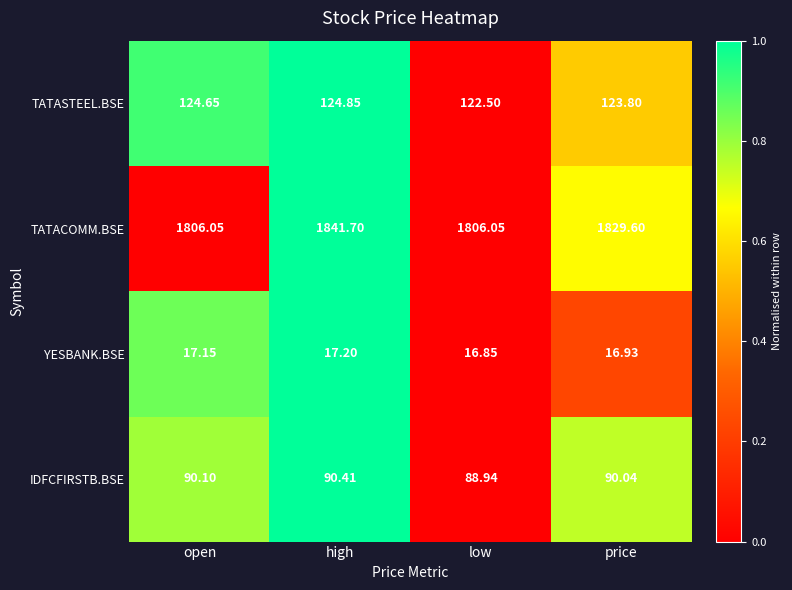

List the series in order of their peak value, highest first.

TATACOMM.BSE, TATASTEEL.BSE, IDFCFIRSTB.BSE, YESBANK.BSE